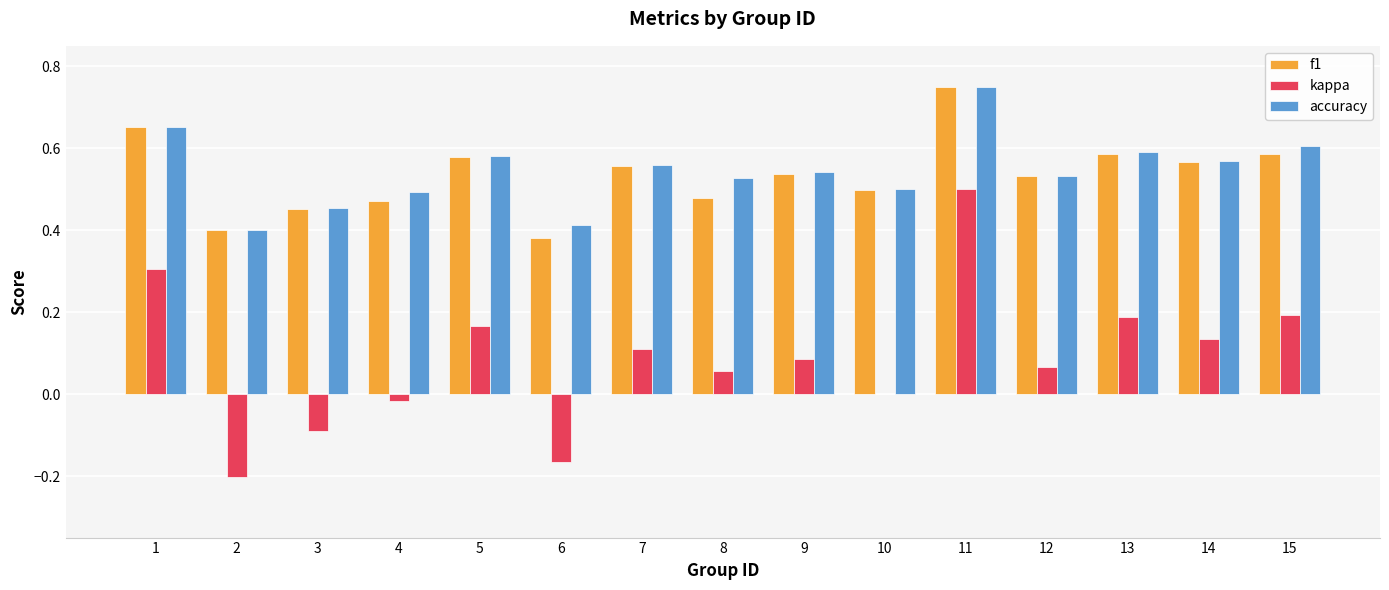

Which series changed the most between 6 and 12?

kappa